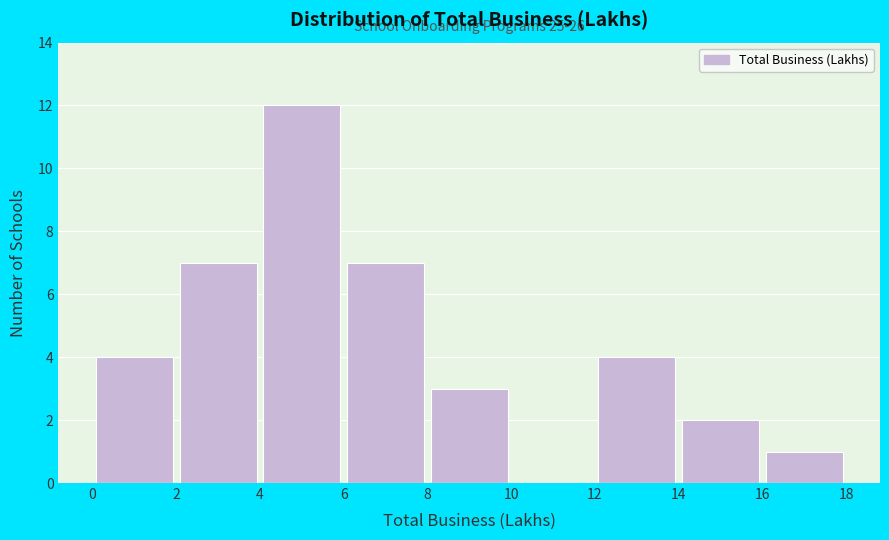

Which range on the x-axis has the tallest bar?

4 to 6